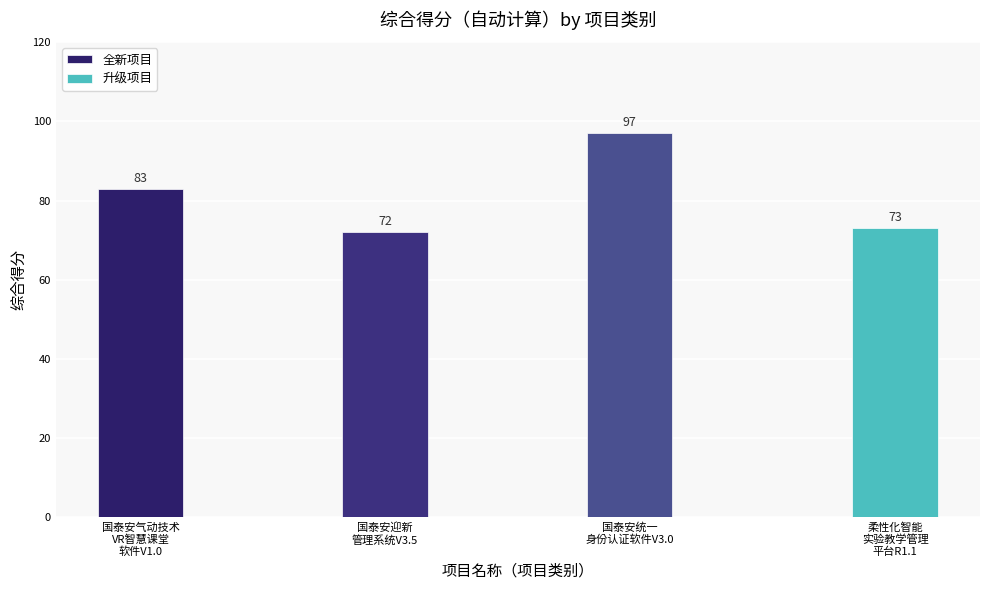

The chart shows a value of 72 at 国泰安迎新
管理系统V3.5. True or false?

True